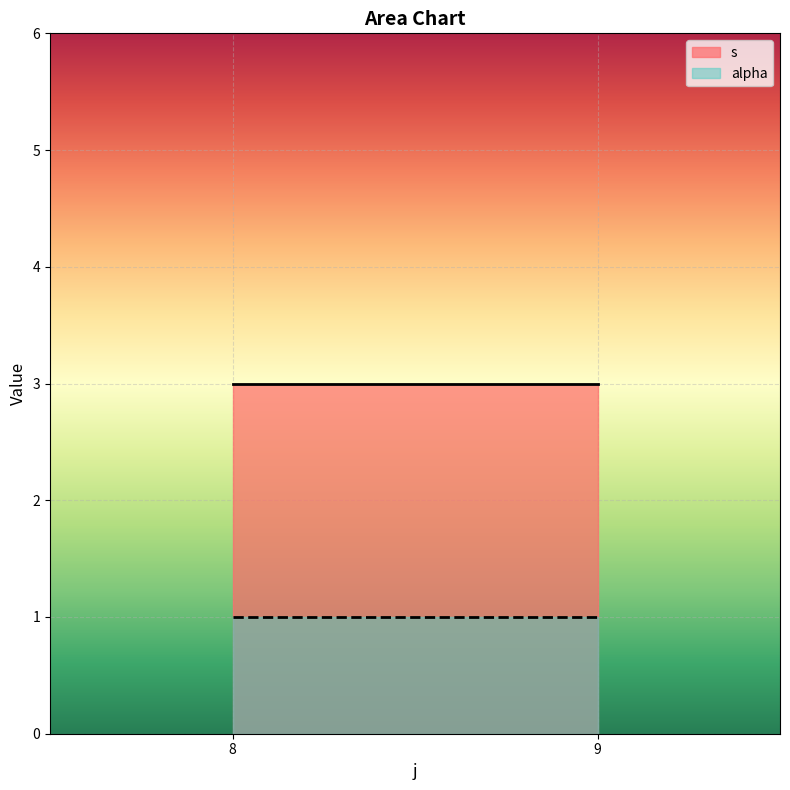

Is it true that alpha equals 1 at 8?

True